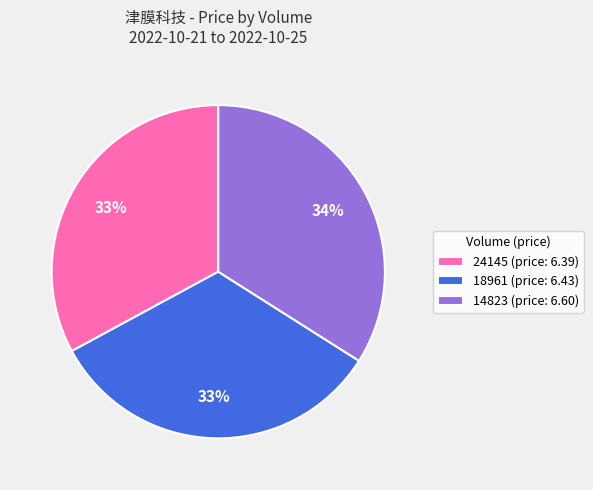

Is the sum of 24145 (price: 6.39) and 18961 (price: 6.43) greater than half?

Yes